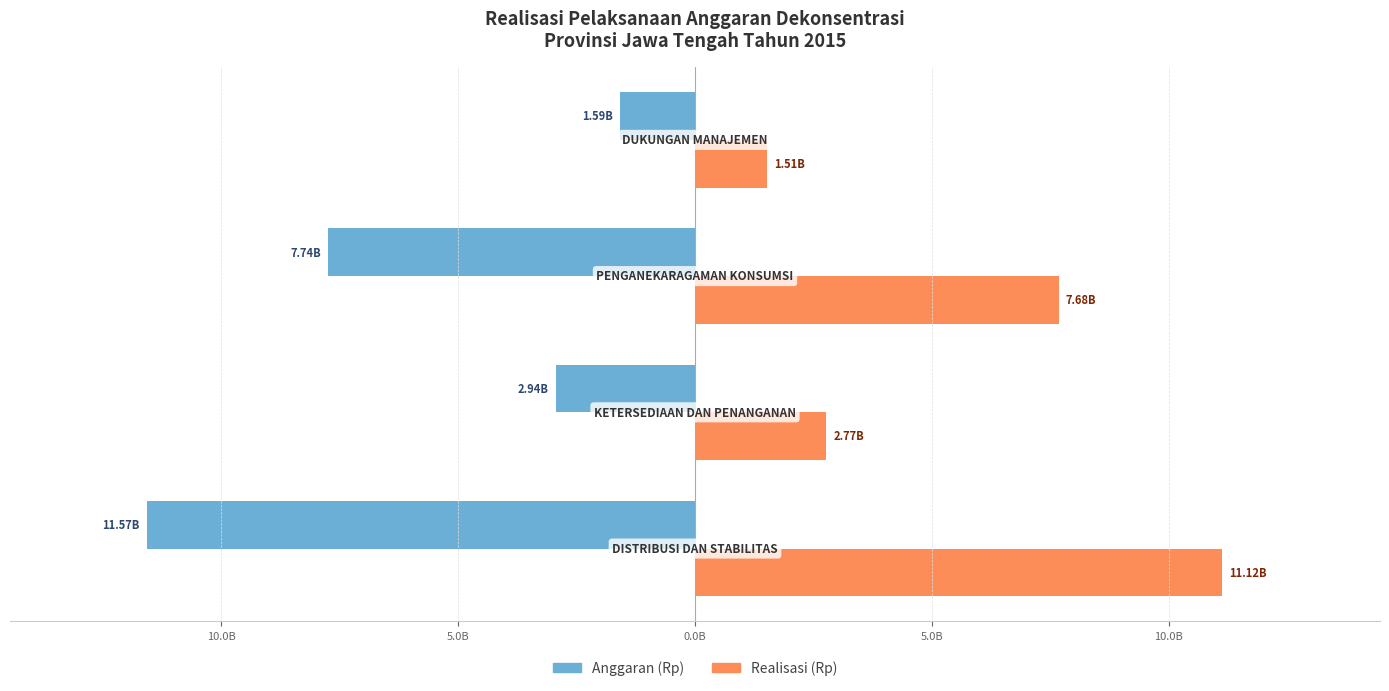

What are all the series names shown in the legend?

Anggaran (Rp), Realisasi (Rp)